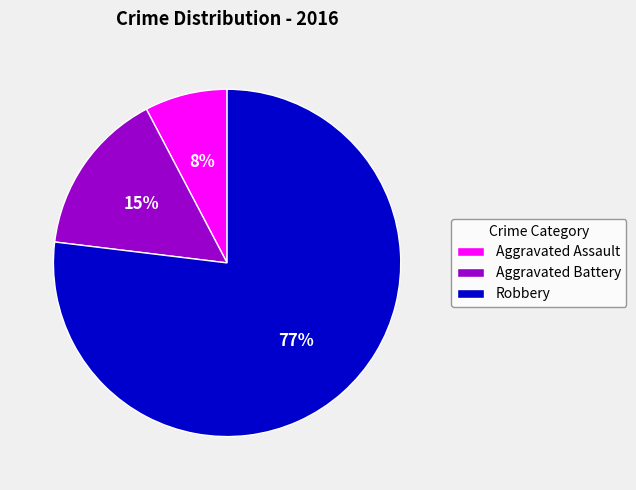

Which category has the biggest portion of the pie?

Robbery